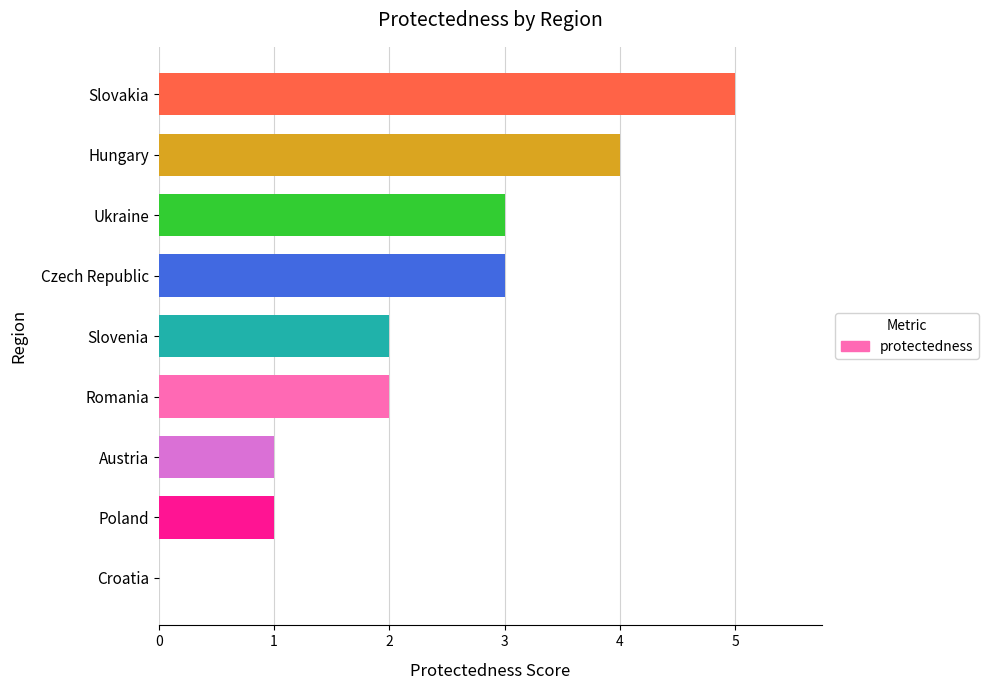

What is the change in value from Austria to Slovakia?

+4